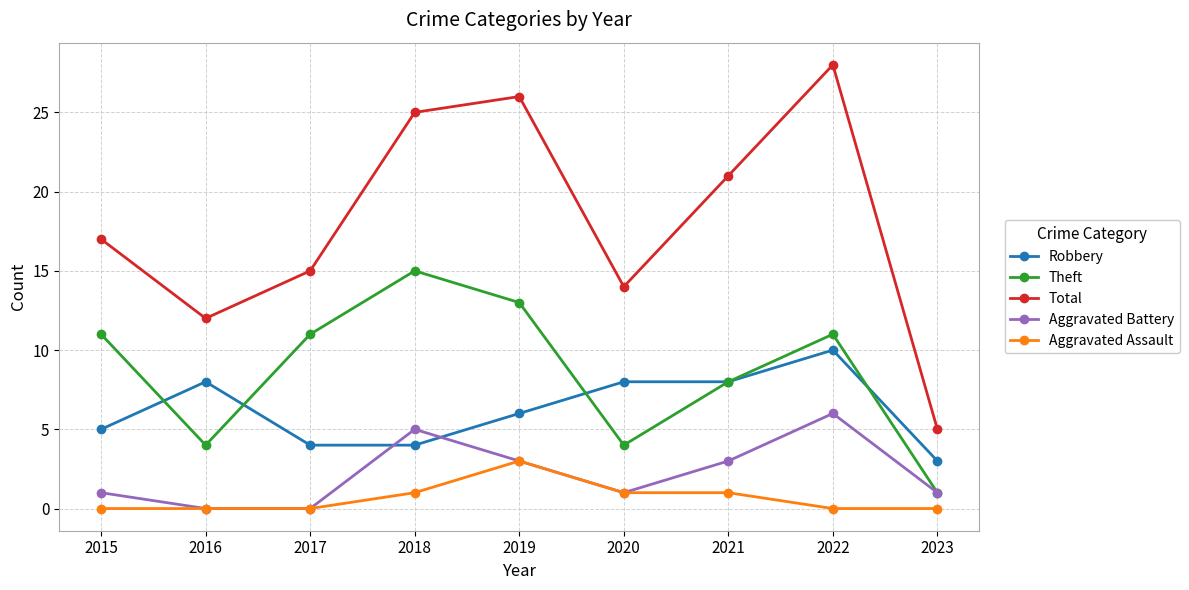

Where is Robbery nearest to the value 6?

2019